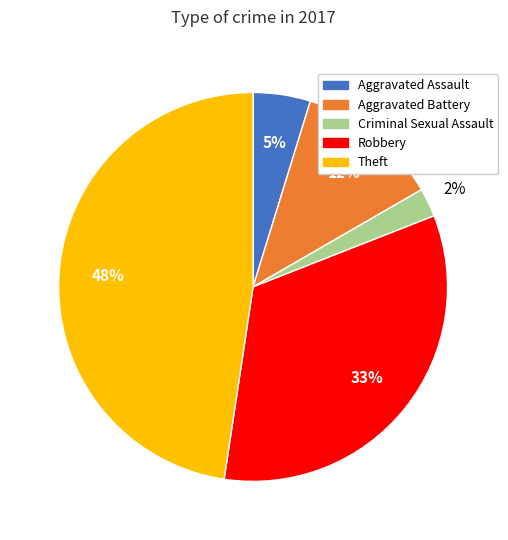

Which has a higher value, Aggravated Assault or Theft?

Theft